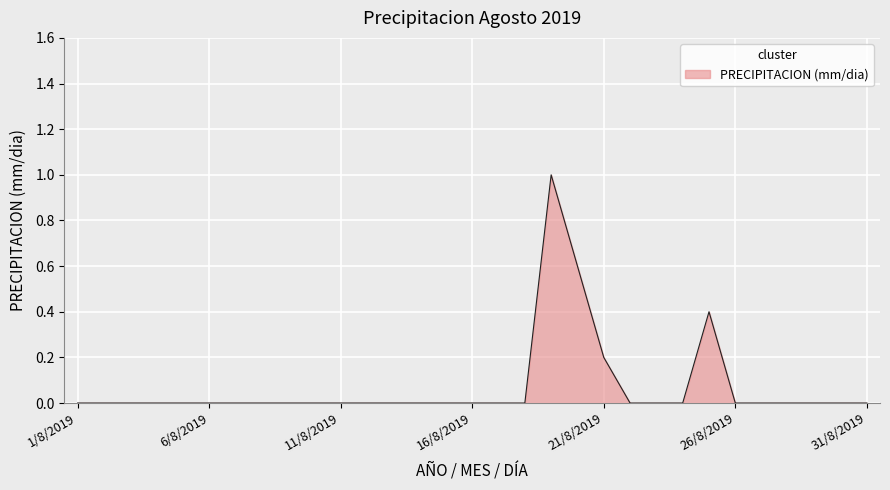

How many interior local peaks (higher than both neighbors) does the data have?

2